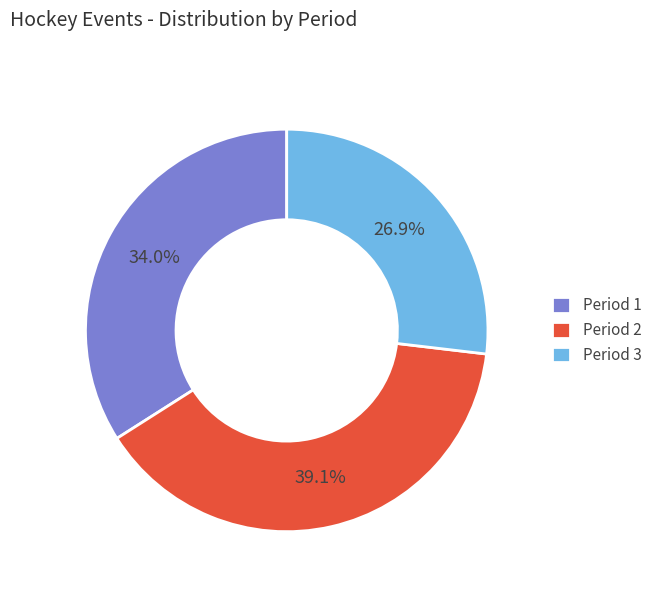

Does any single category account for the majority?

No